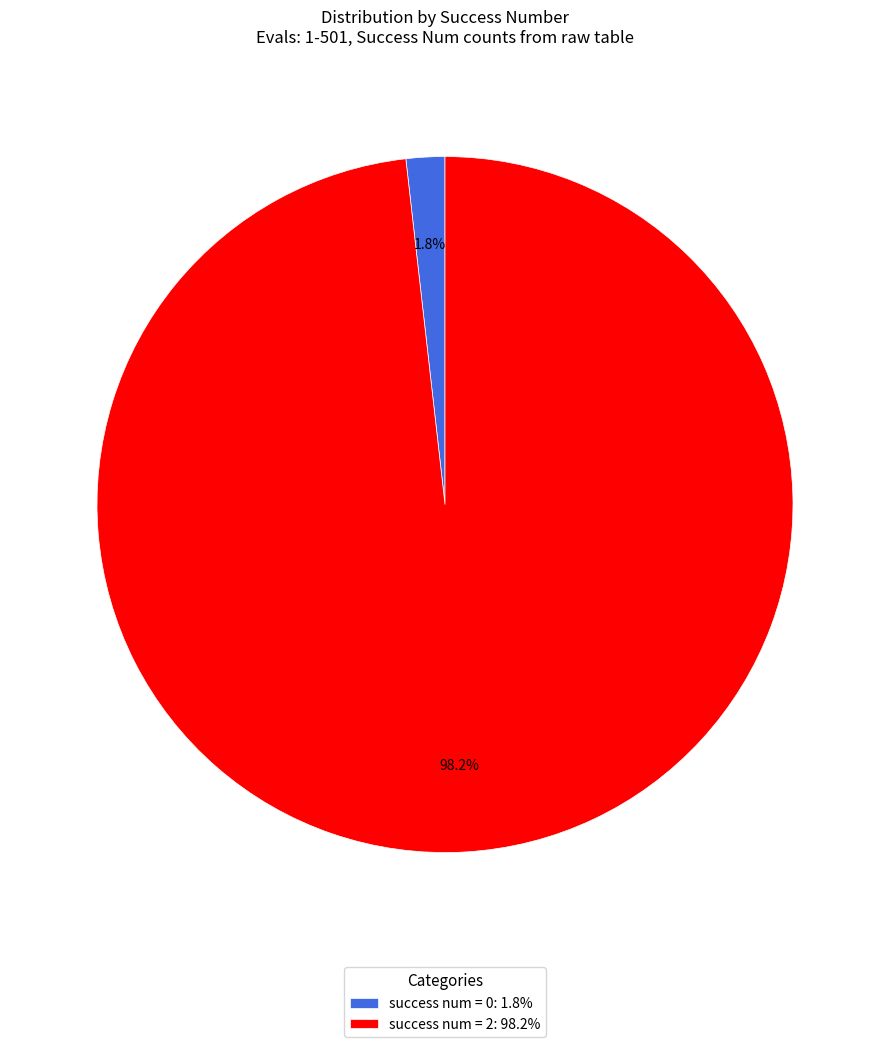

Combined, what portion of the pie is success num = 2: 98.2% and success num = 0: 1.8%?

100.0%